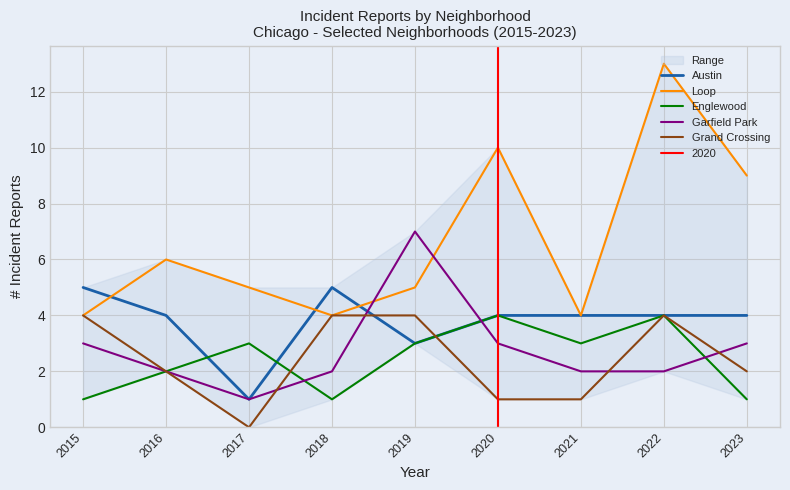

Reading left to right, extract all data points from this chart.

Austin: 5	4	1	5	3	4	4	4	4
Loop: 4	6	5	4	5	10	4	13	9
Englewood: 1	2	3	1	3	4	3	4	1
Garfield Park: 3	2	1	2	7	3	2	2	3
Grand Crossing: 4	2	0	4	4	1	1	4	2